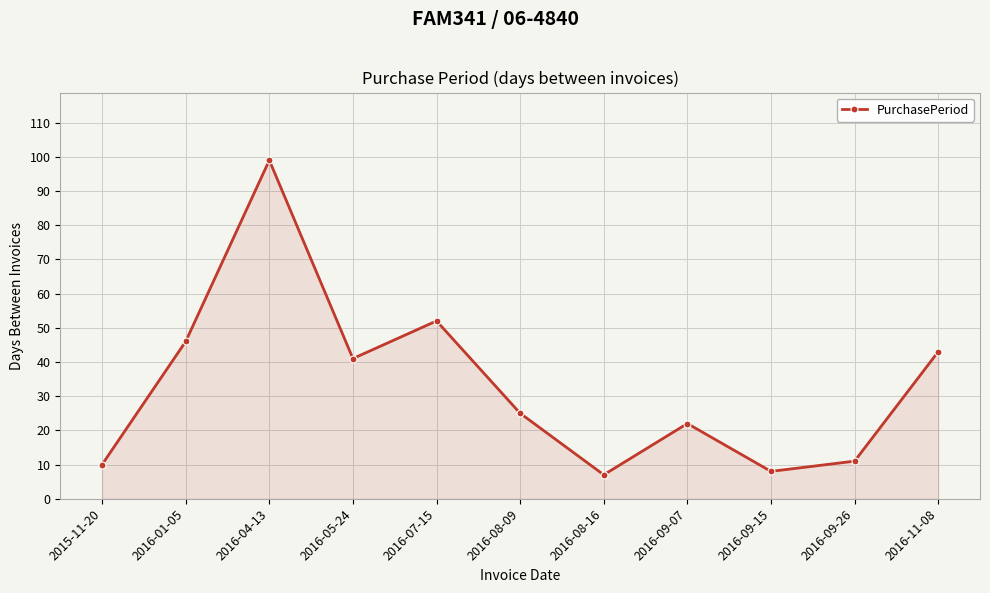

What is the greatest value displayed?

99